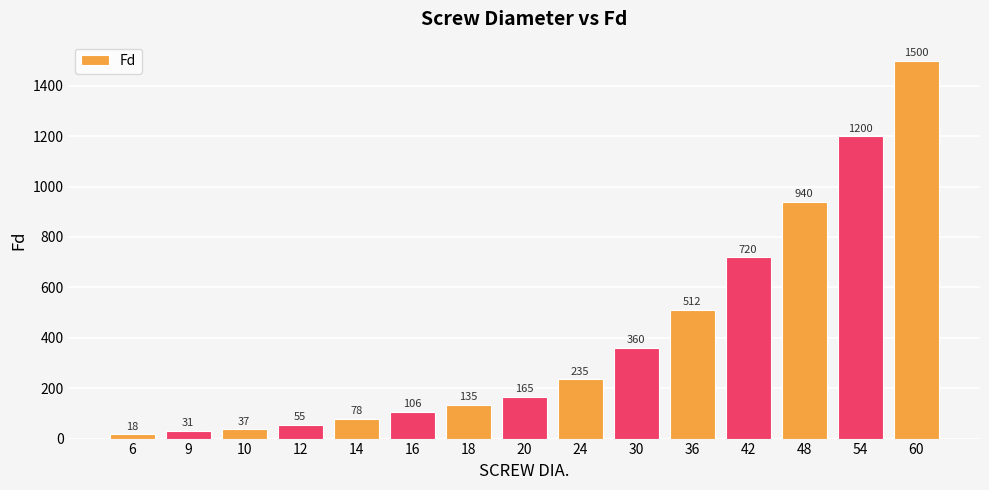

True or false: the data shows 137 at 14.

False